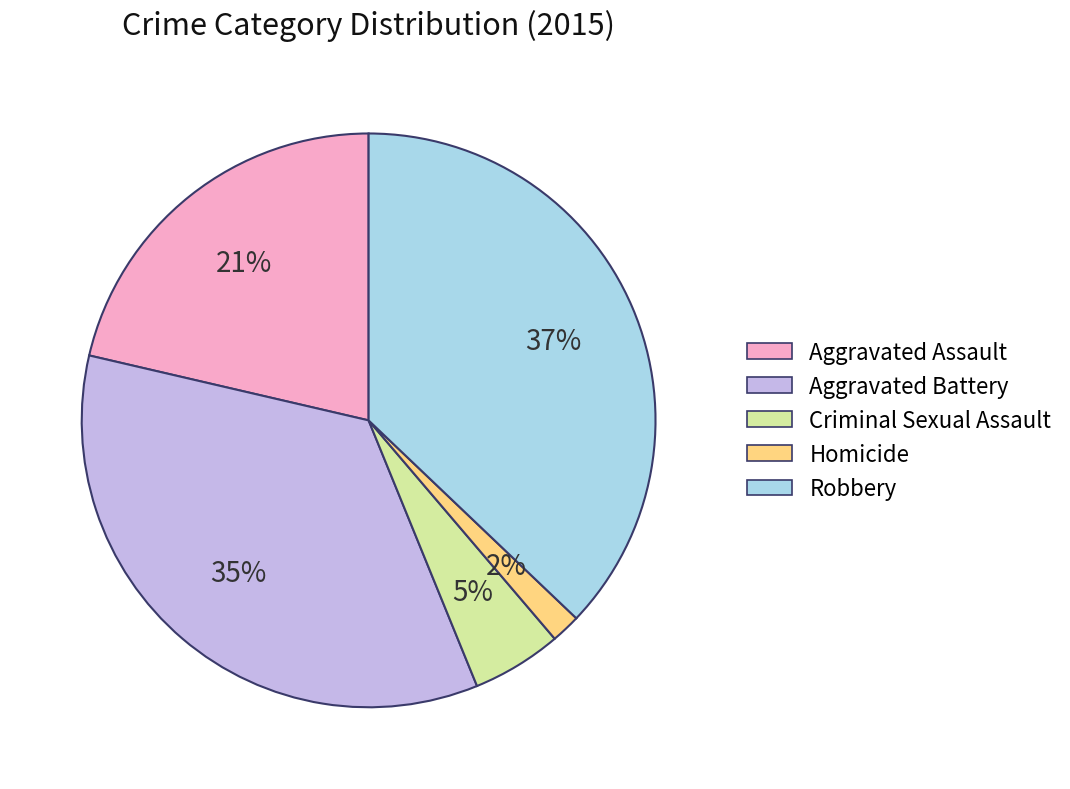

To the nearest percent, what is the difference between the Criminal Sexual Assault and Robbery slice percentages?

32%